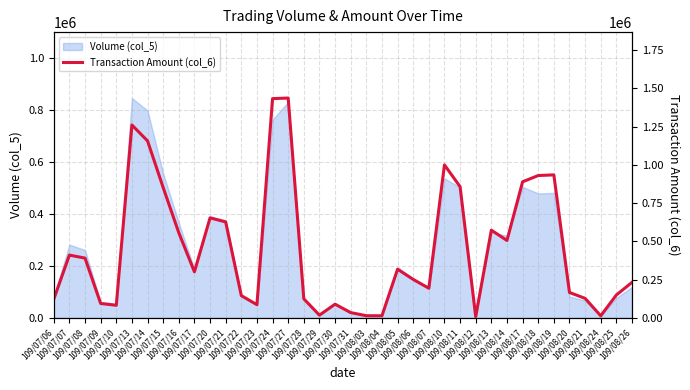

Which has a higher value, 109/07/22 or 109/07/08?

109/07/08